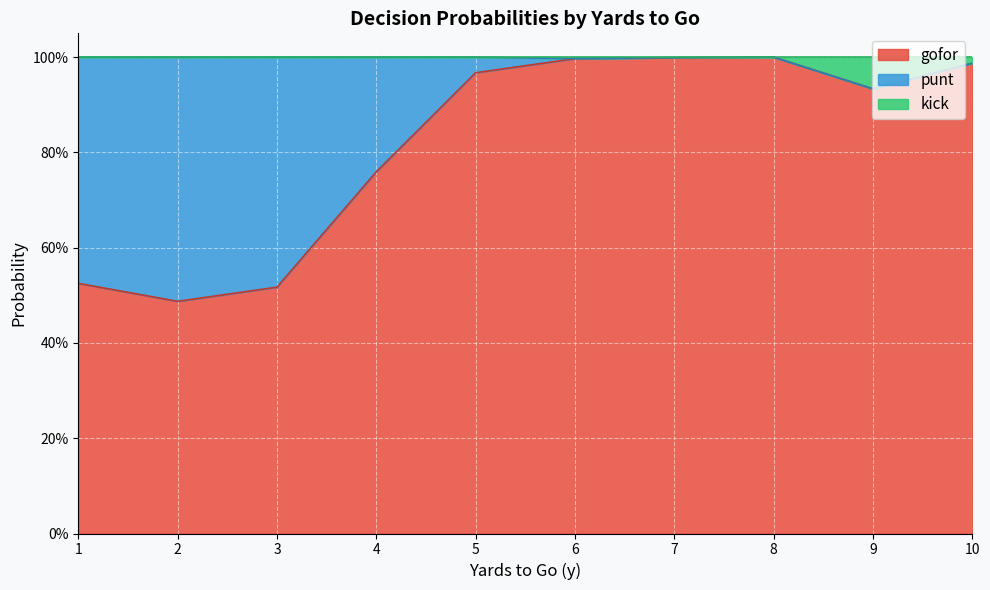

The kick series shows 0.0 at 4. True or false?

True